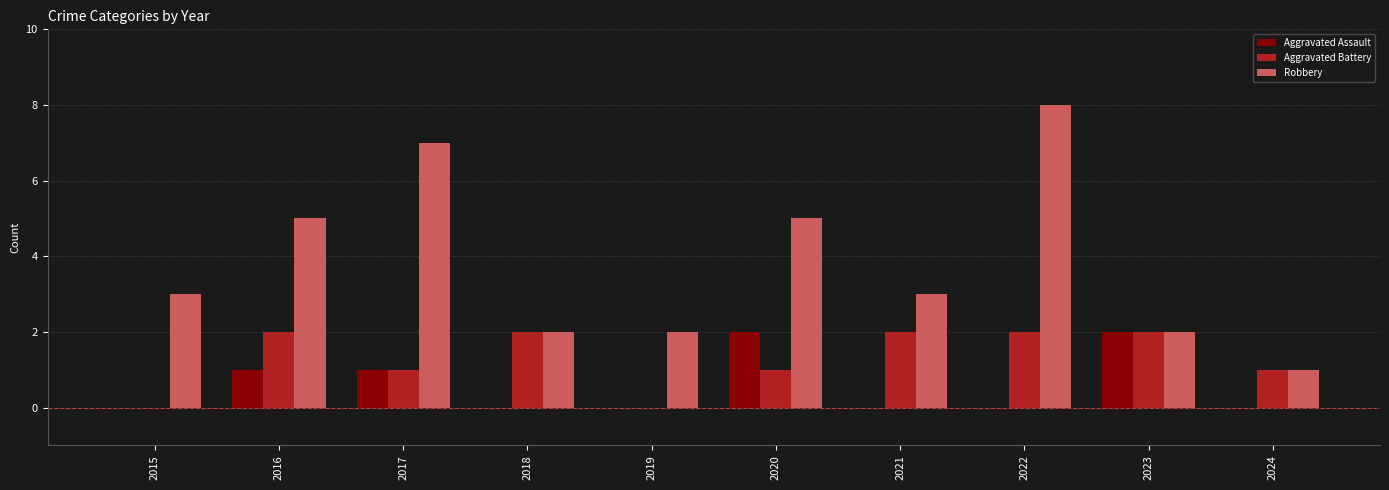

Is the value of Aggravated Battery at 2017 greater than the value of Robbery at 2015?

No